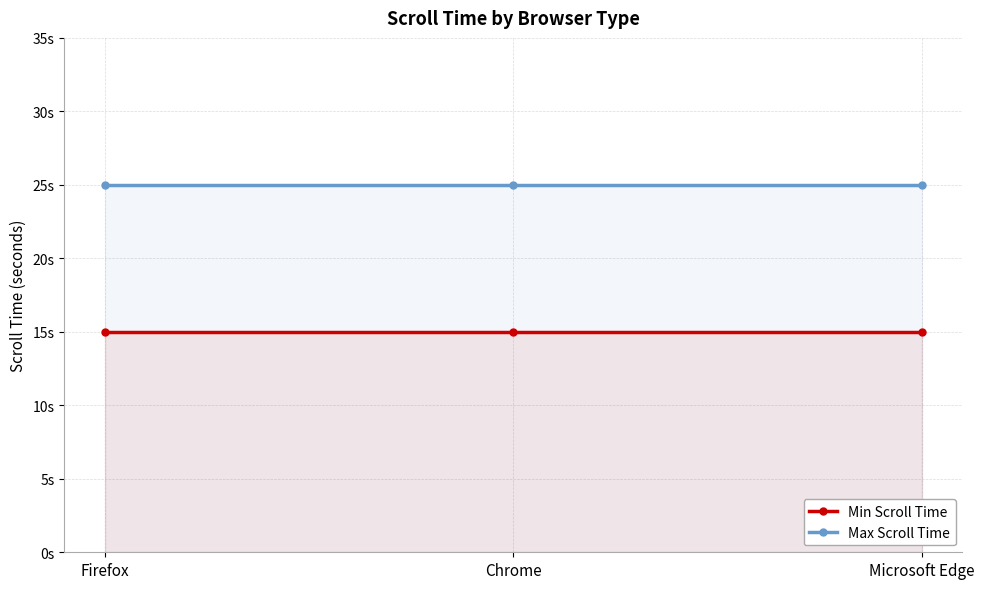

What is the label of the 2nd point from the right?

Chrome